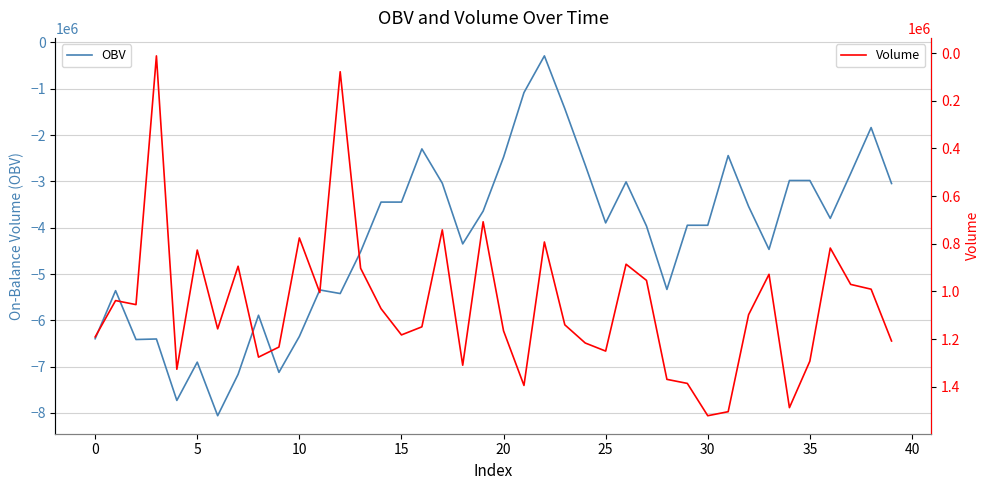

What is the average value of the OBV series?

-4230872.5